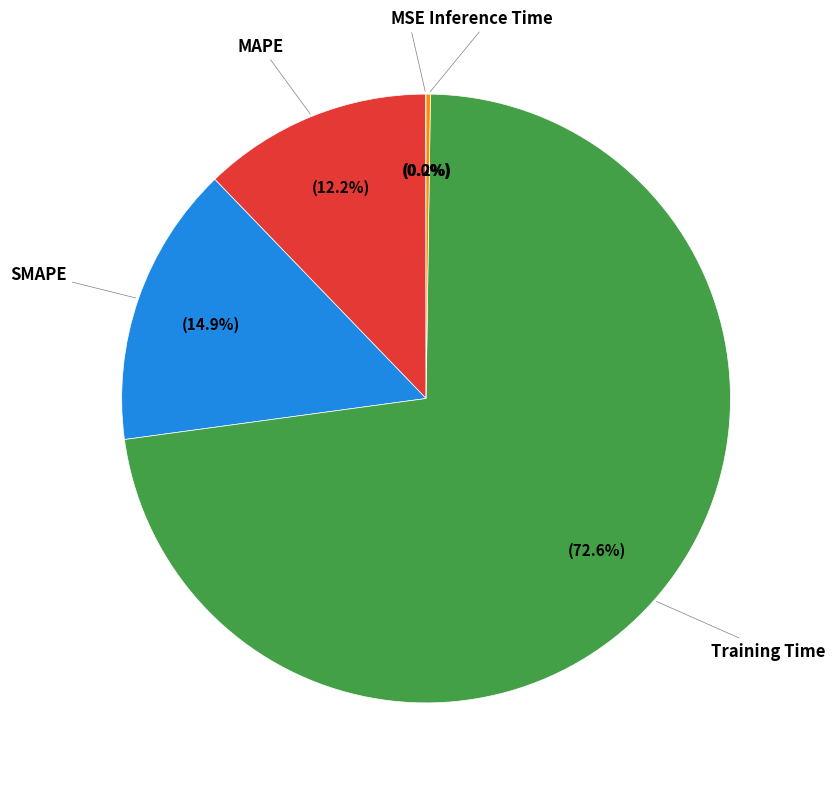

Which has a higher value, MAPE or Training Time?

Training Time